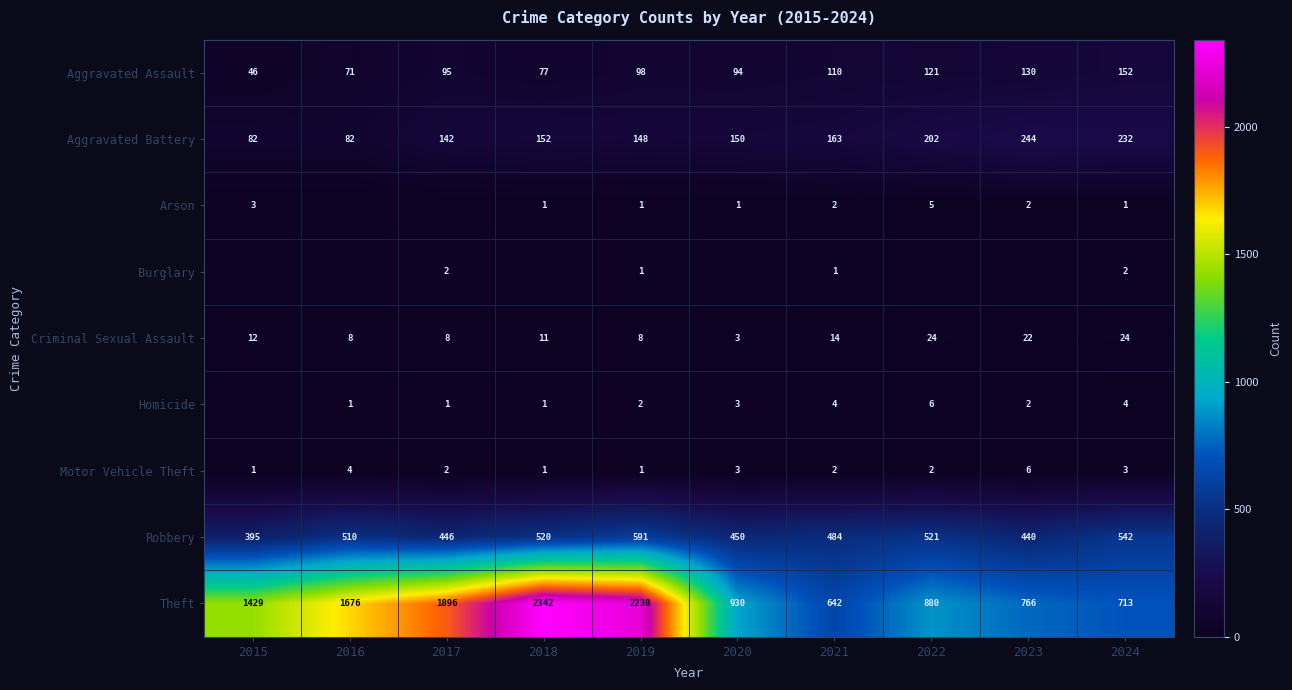

At how many categories does at least one series exceed 1387?

5